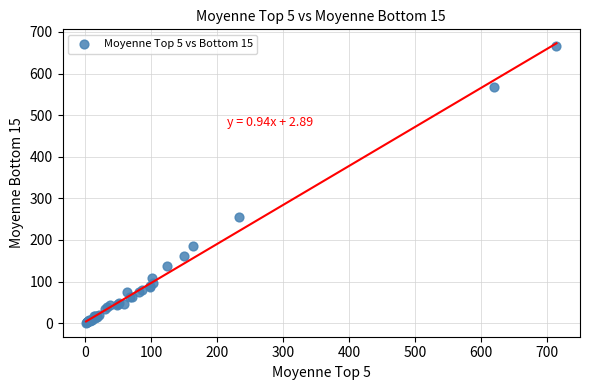

What Y value in the scatter plot is closest to 333?

254.1